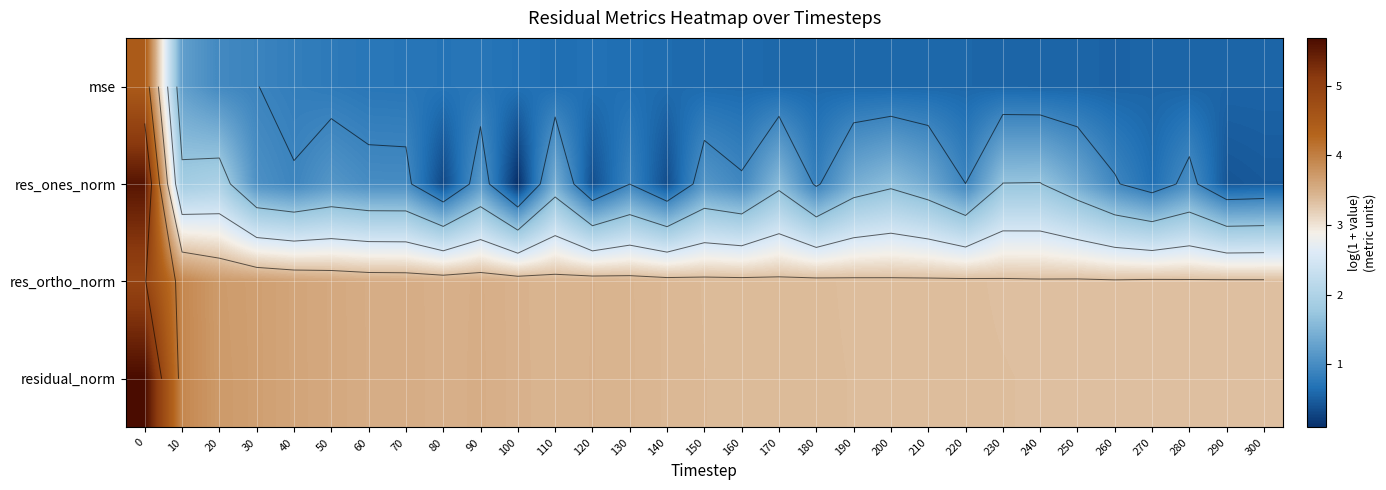

Where is mse nearest to the value 2?

10